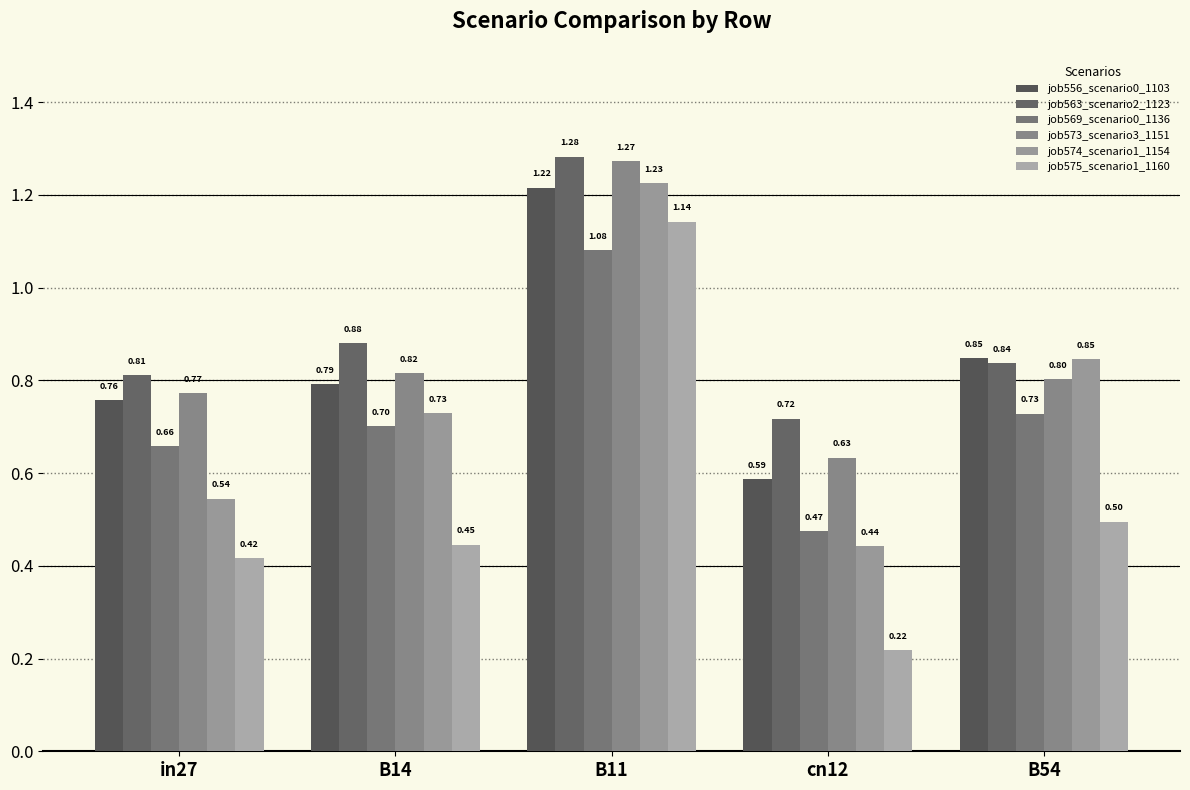

At which label is job573_scenario3_1151 closest to 0?

cn12